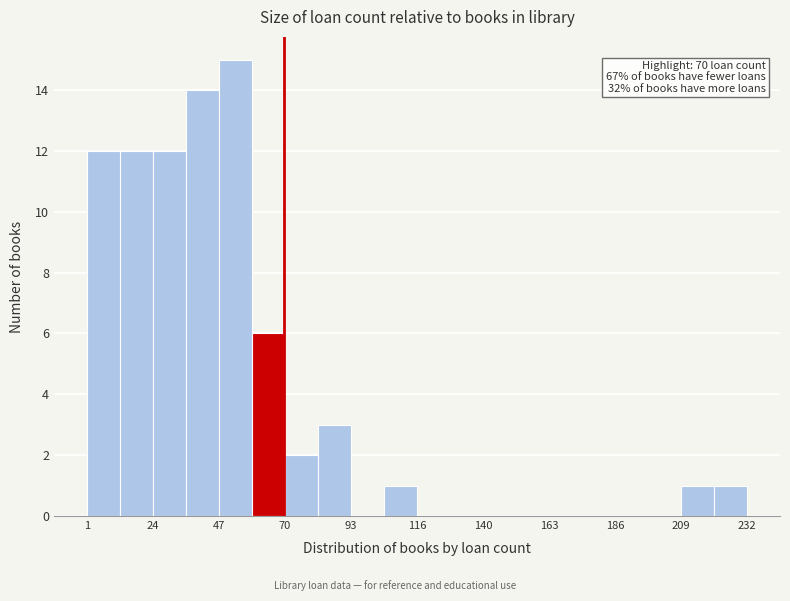

Read against the x-axis, roughly where is the centre of the tallest bar?

55